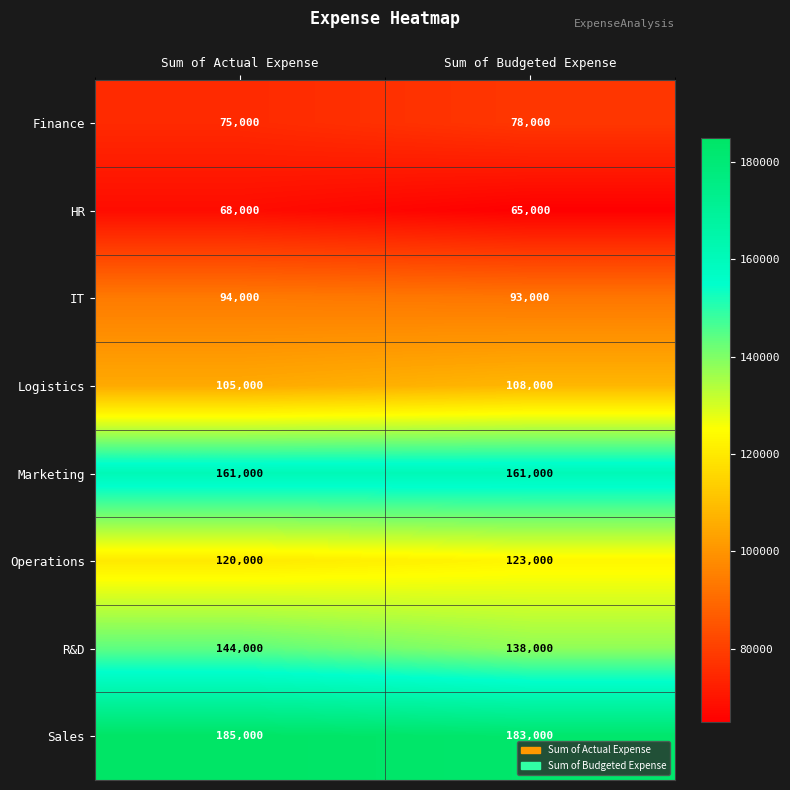

The R&D series shows 206789 at Sum of Actual Expense. True or false?

False